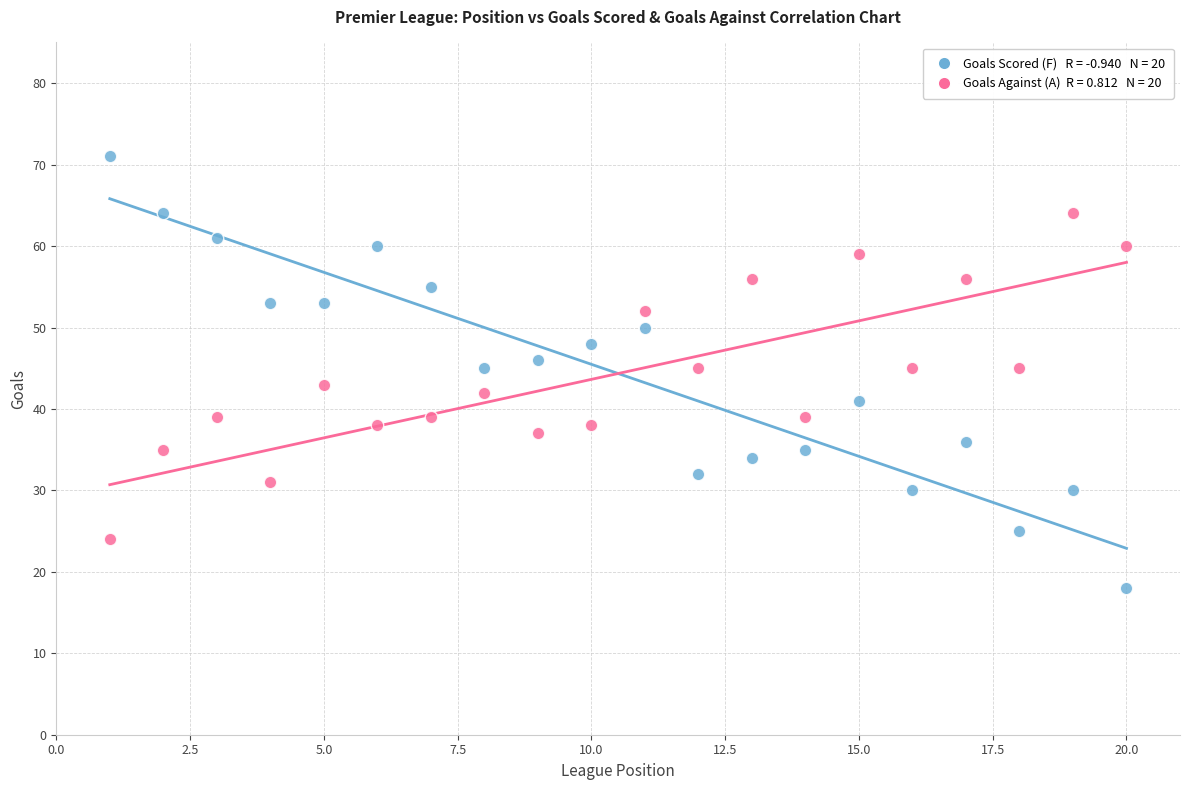

Across all data points, what is the range of X values (max minus min)?

19